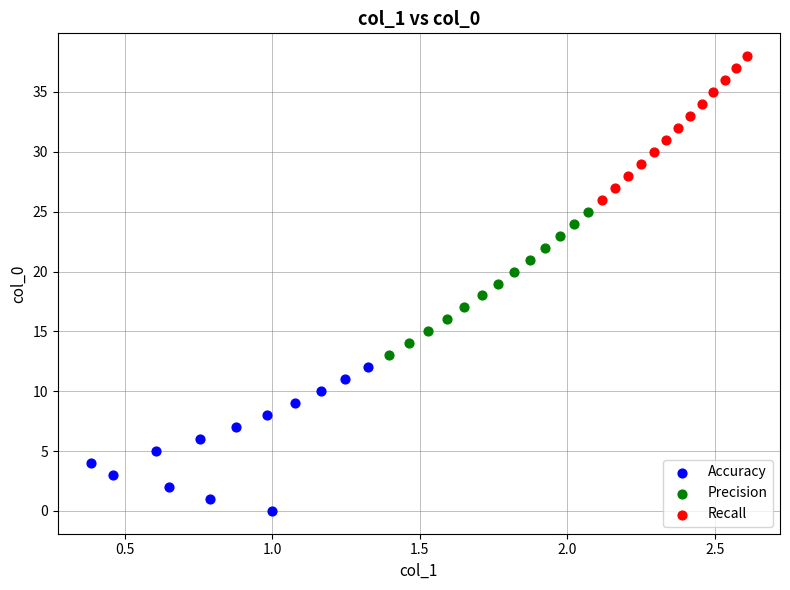

Which series contains the lowest Y value?

Accuracy